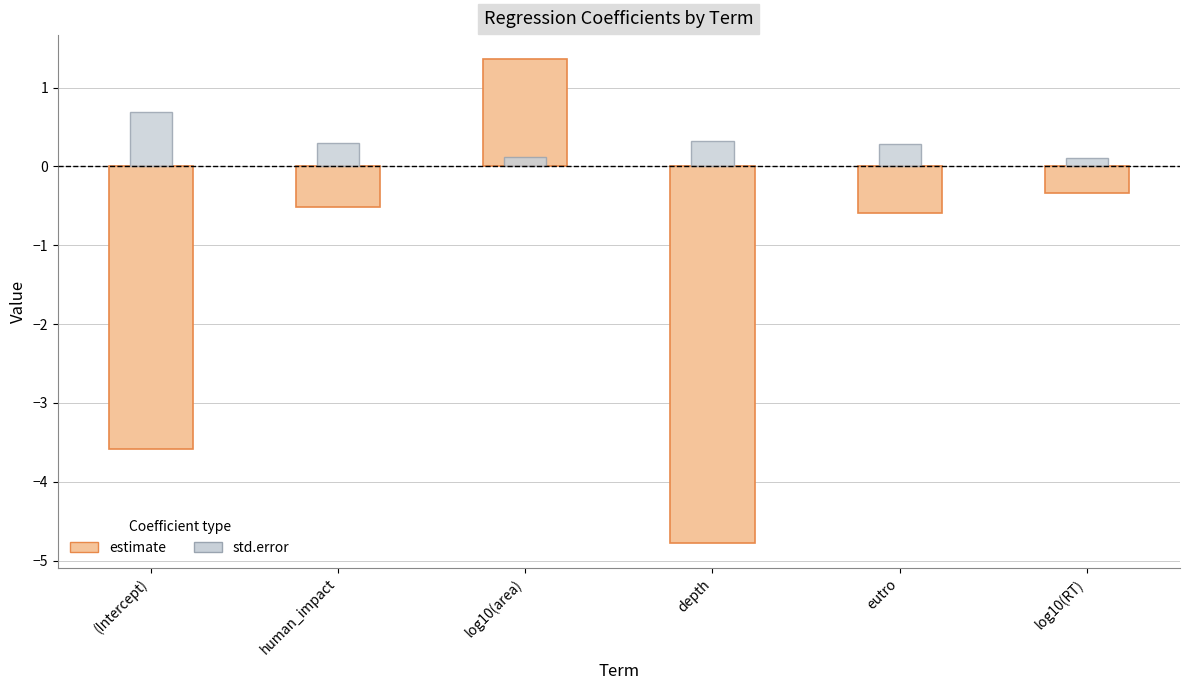

What is the value of the std.error bar at the 5th from the left?

0.3